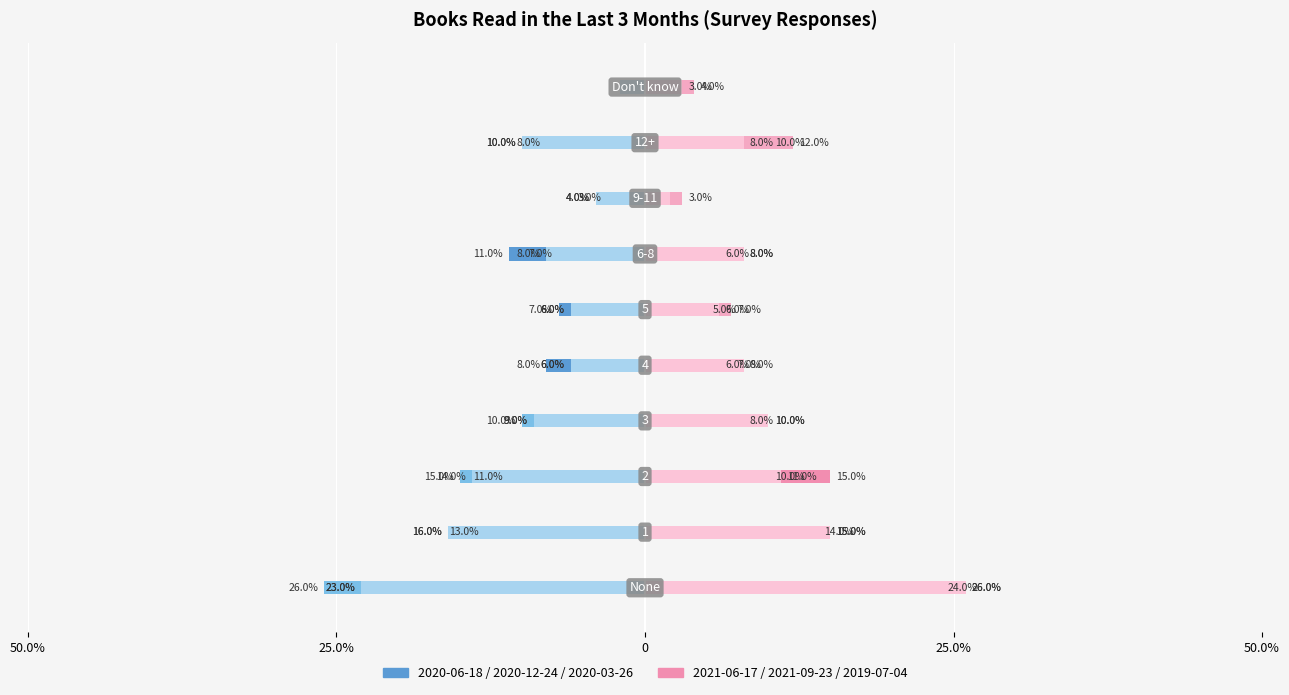

Reading left to right, transcribe all the data shown in this chart.

2020-06-18: -0.2	-0.1	-0.1	-0.1	-0.1	-0.1	-0.1	-0.0	-0.1	-0.0
2020-12-24: -0.3	-0.2	-0.1	-0.1	-0.1	-0.1	-0.1	-0.0	-0.1	-0.0
2020-03-26: -0.2	-0.2	-0.1	-0.1	-0.1	-0.1	-0.1	-0.0	-0.1	-0.0
2021-06-17: 0.2	0.1	0.1	0.1	0.1	0.1	0.1	0.0	0.1	0.0
2021-09-23: 0.3	0.1	0.1	0.1	0.1	0.1	0.1	0.0	0.1	0.0
2019-07-04: 0.3	0.1	0.1	0.1	0.1	0.1	0.1	0.0	0.1	0.0